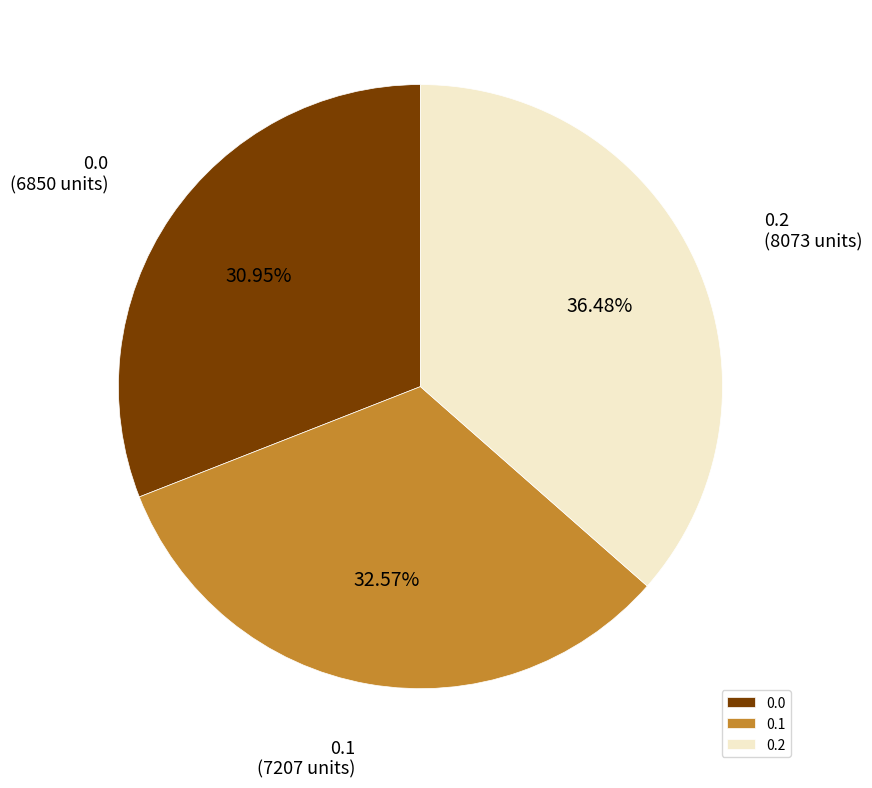

Is the sum of 0.2 and 0.0 greater than half?

Yes